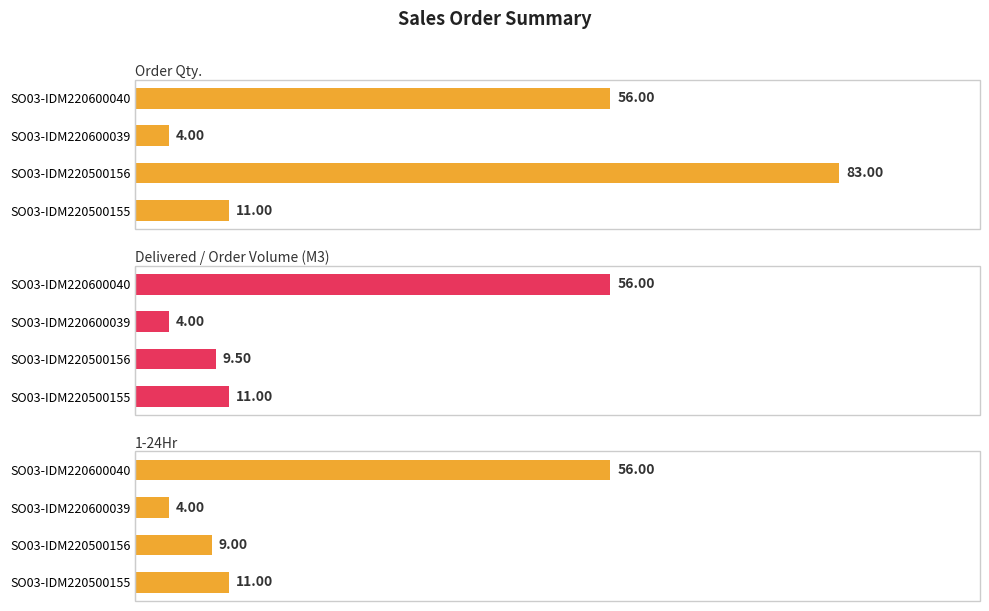

Reading right to left, what are all the values shown in this chart?

Order Qty.: 56.0	4.0	83.0	11.0
Delivered / Order Volume (M3): 56.0	4.0	9.5	11.0
1-24Hr: 56.0	4.0	9.0	11.0